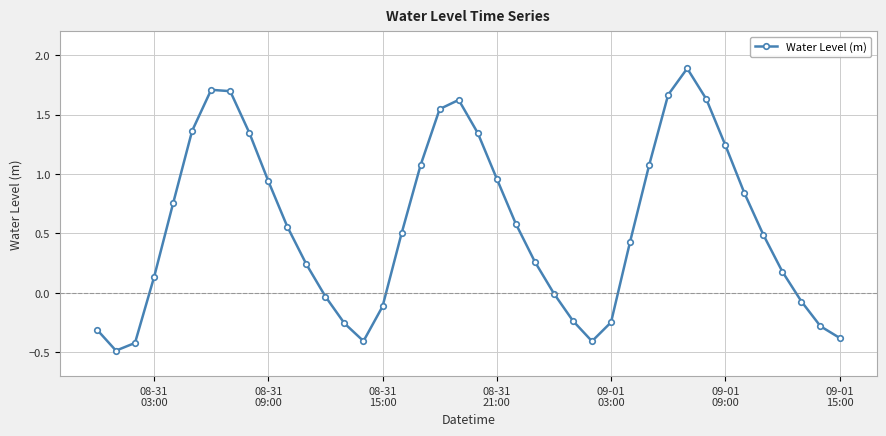

How many points are lower than both their immediate neighbors (excluding endpoints)?

3